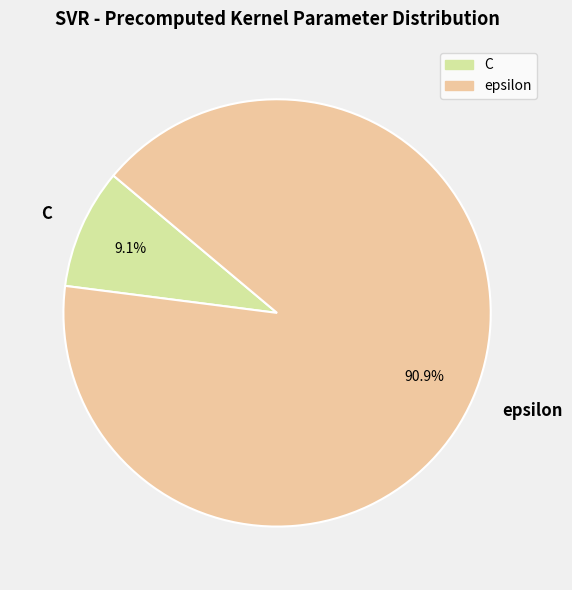

Does C represent more than half of the total?

No